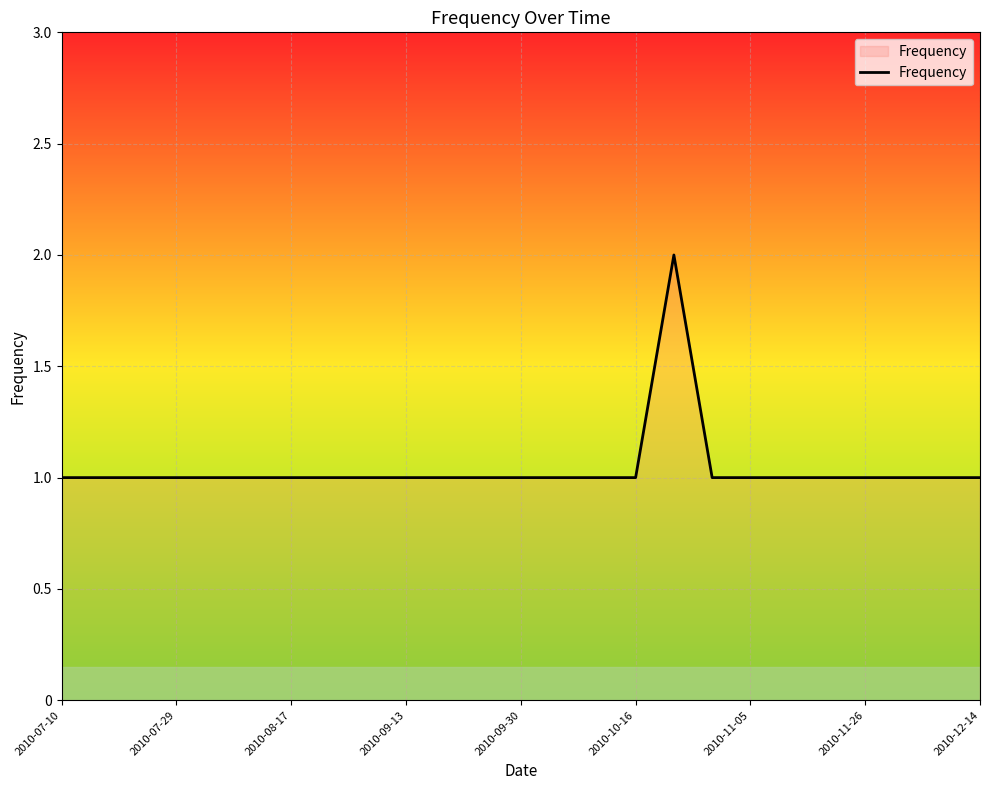

How many lines are shown in the chart?

1